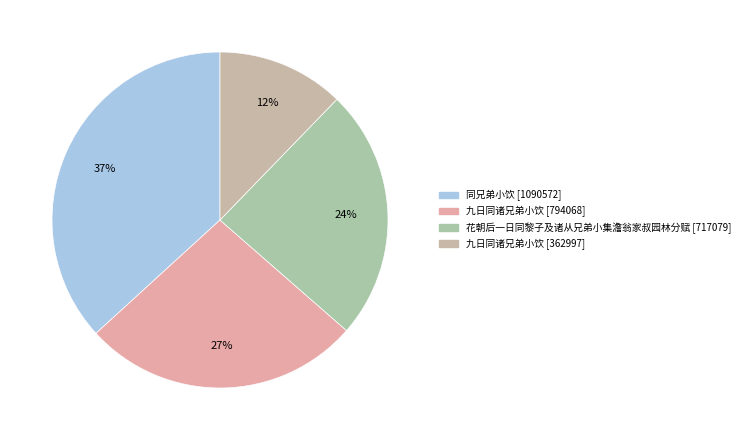

Rank the categories by value from highest to lowest.

同兄弟小饮, 九日同诸兄弟小饮, 花朝后一日同黎子及诸从兄弟小集澹翁家叔园林分赋, 九日同诸兄弟小饮